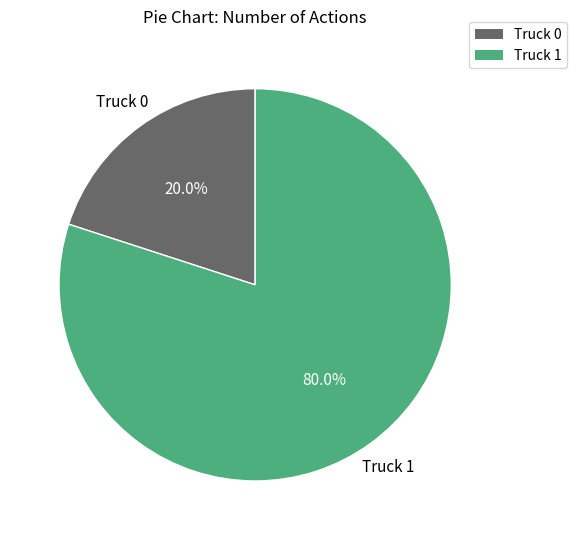

To the nearest percent, what portion does Truck 1 represent?

80%